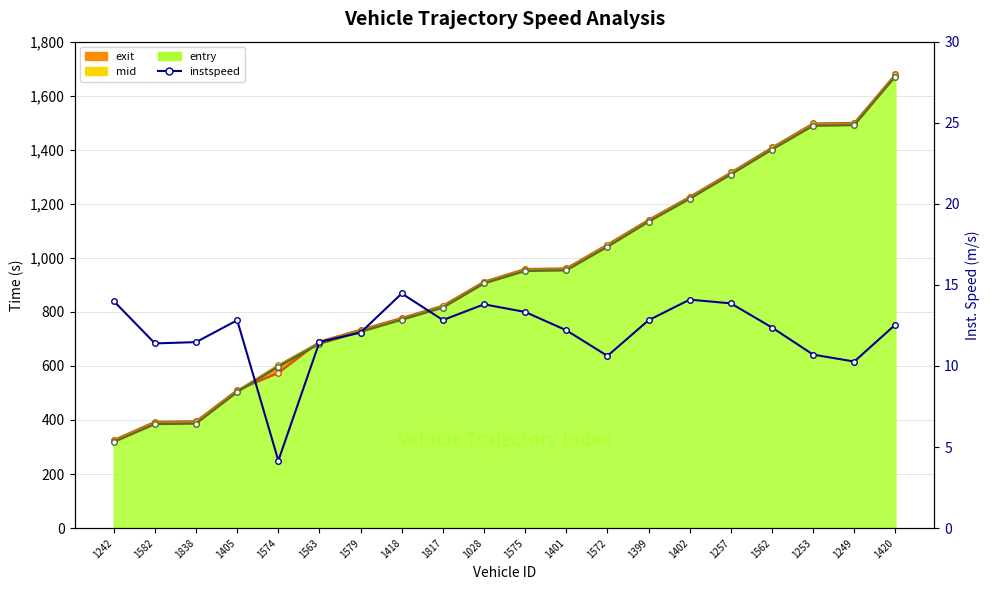

List the series in order of their peak value, highest first.

exit line, mid line, entry line, instspeed